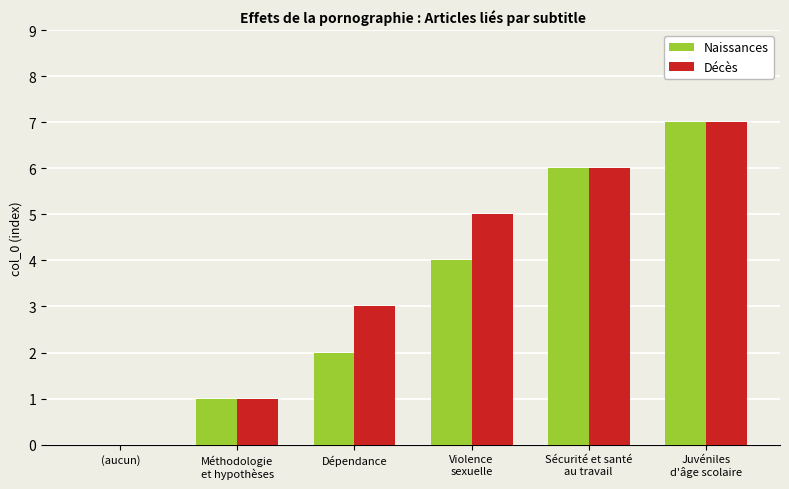

Count the number of categories in the chart.

6